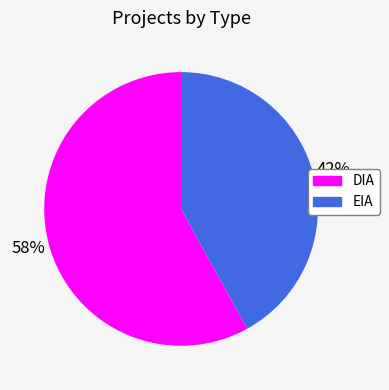

The DIA slice represents 58% of the pie. True or false?

True